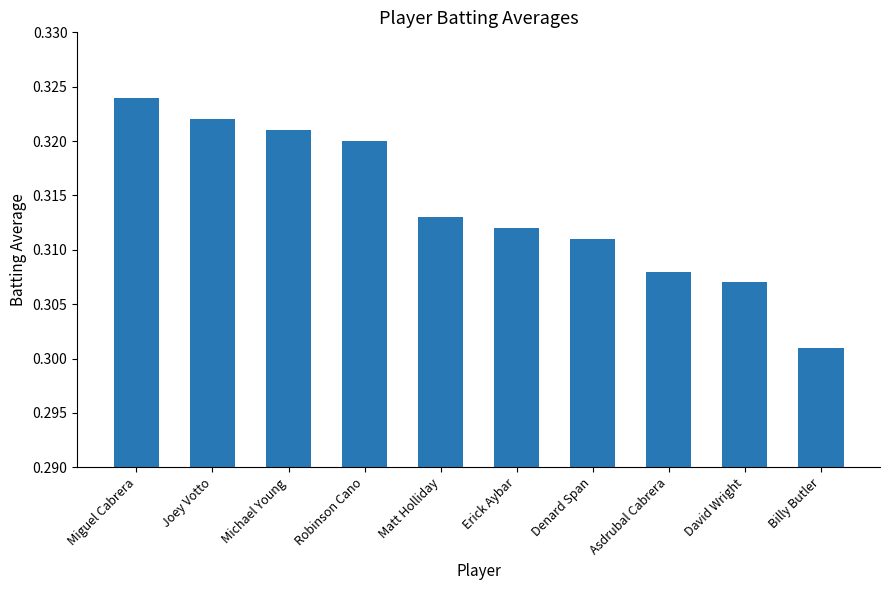

The value at David Wright is 0.1. True or false?

False